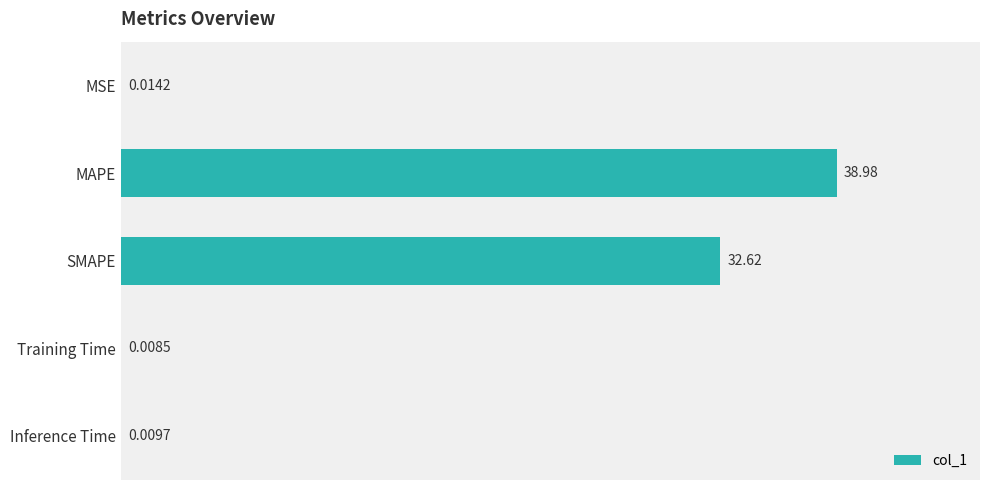

Approximately how many times larger is the value at MAPE compared to SMAPE?

1.2